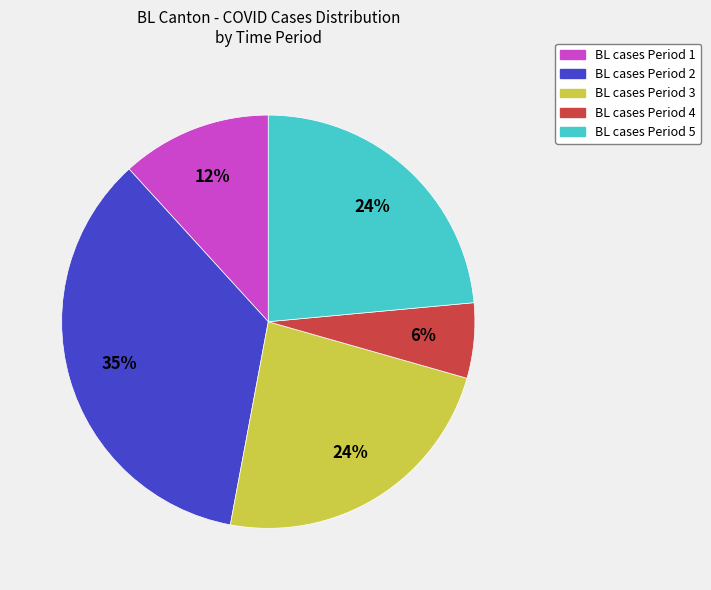

What is the largest slice in the pie chart?

BL cases Period 2